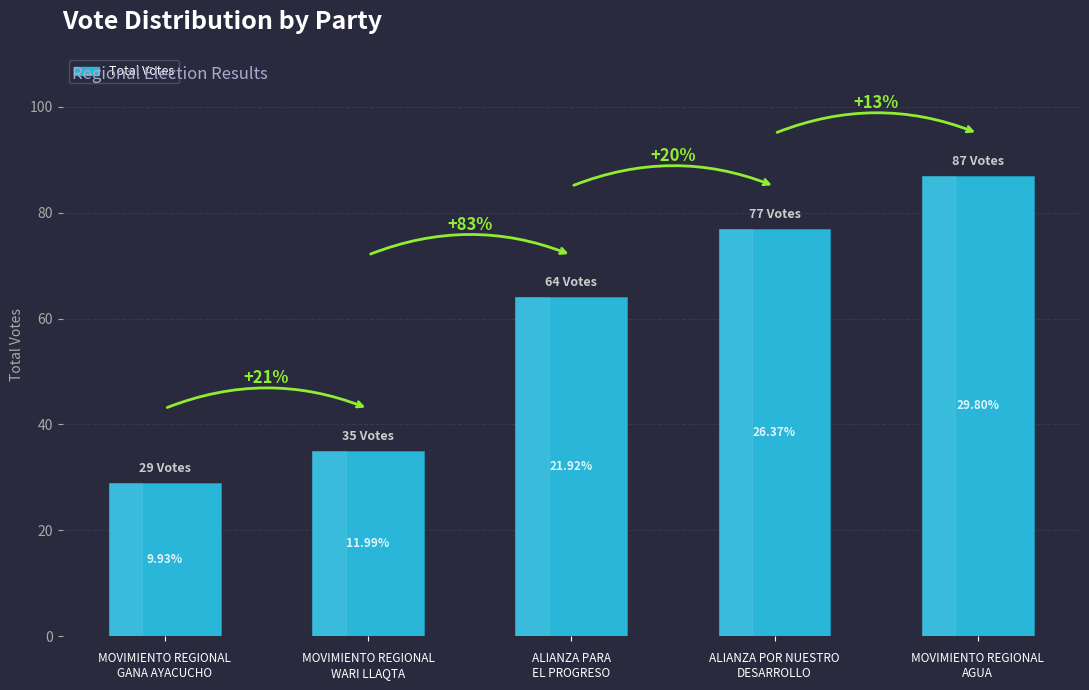

What is the maximum value shown in the chart?

87